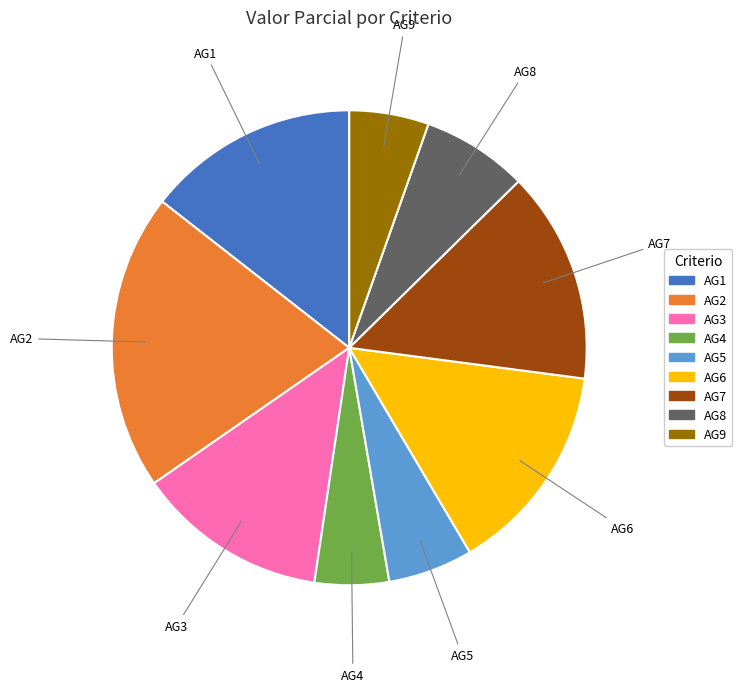

Combined, do AG2 and AG1 account for over 50%?

No